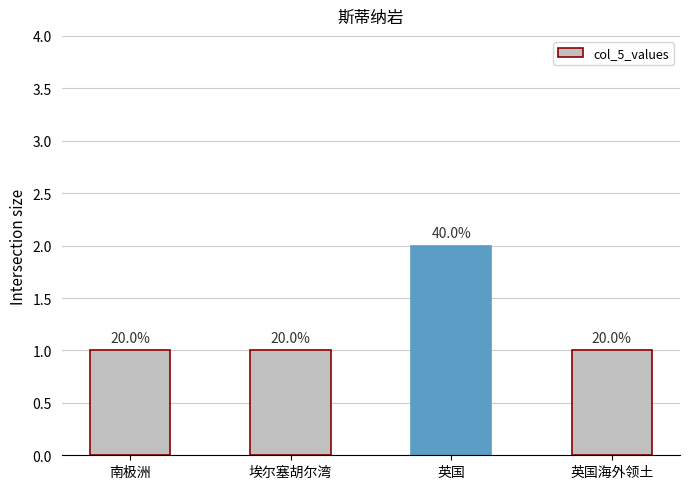

How many bars are there in total?

4